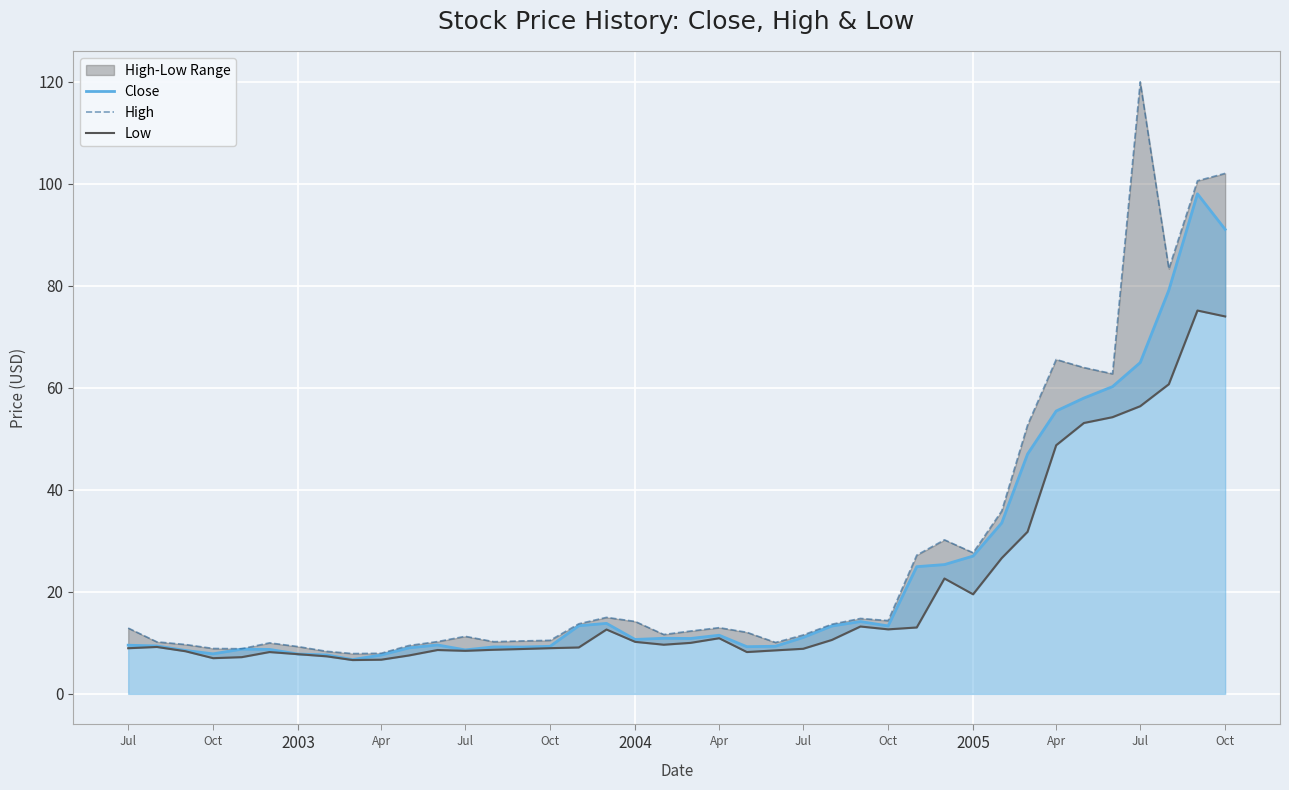

What is the lowest value of the Close series?

6.7